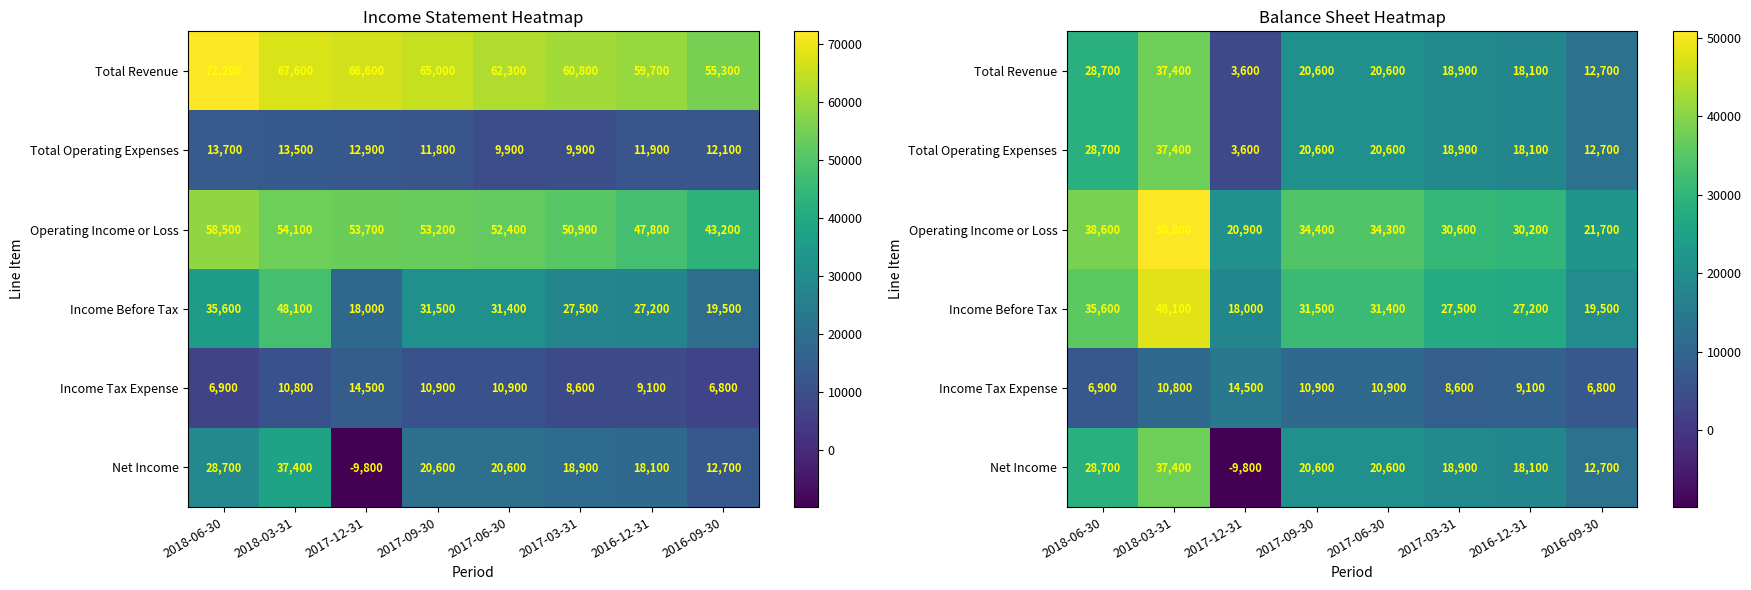

Is the value of Total Revenue at 2018-03-31 greater than the value of Operating Income or Loss at 2017-03-31?

Yes